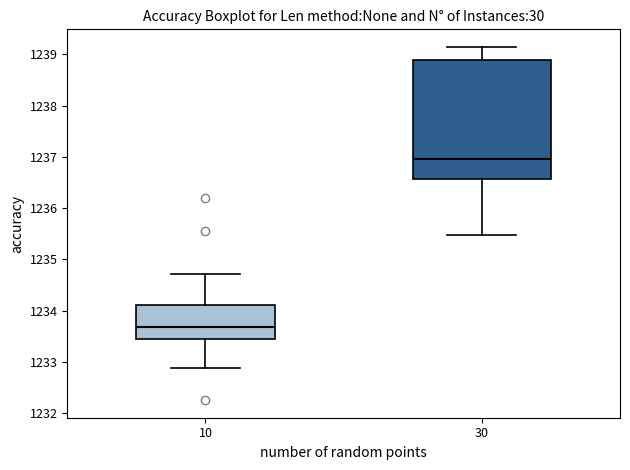

Reading left to right, transcribe this box plot: for each box, give where its median line is, the range the box spans, and where its two whiskers end, as read against the y-axis. The values are not printed on the chart, so give them approximately, as read against the axis.

10: median 1233.7, box 1233.4 to 1234.1, whiskers 1232.9 to 1234.7
30: median 1237.0, box 1236.6 to 1238.9, whiskers 1235.5 to 1239.1